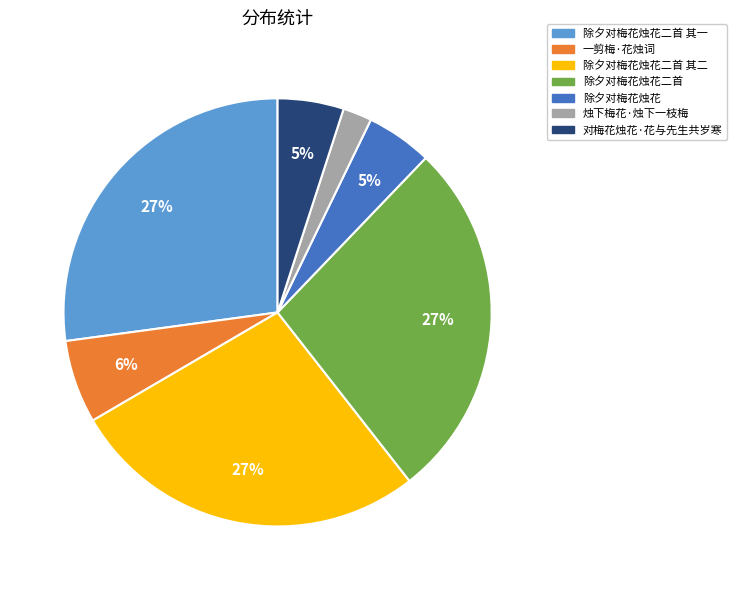

How many segments does this pie chart have?

7